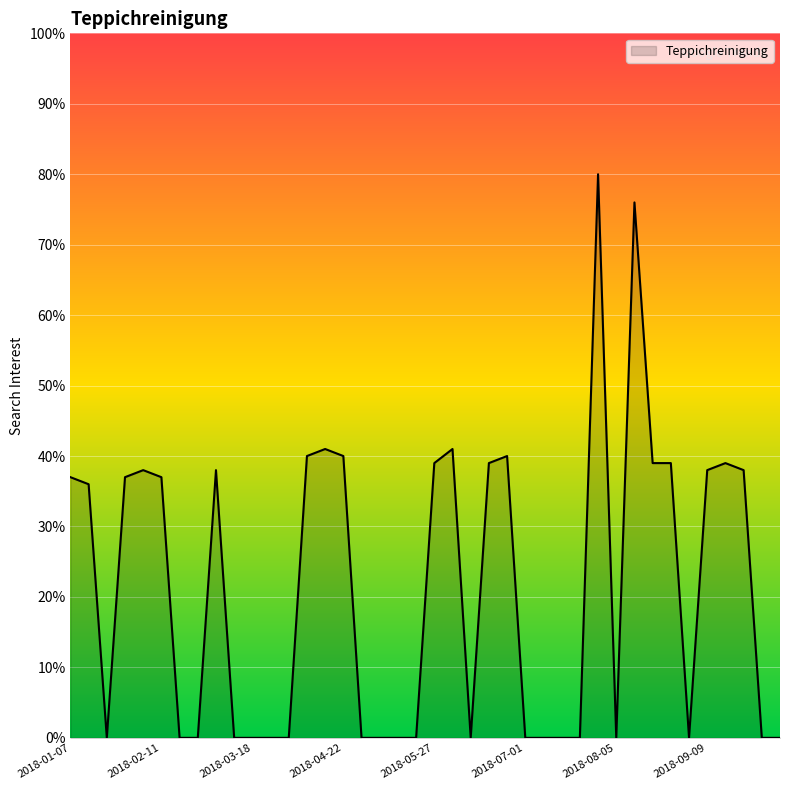

What is the greatest value displayed?

80